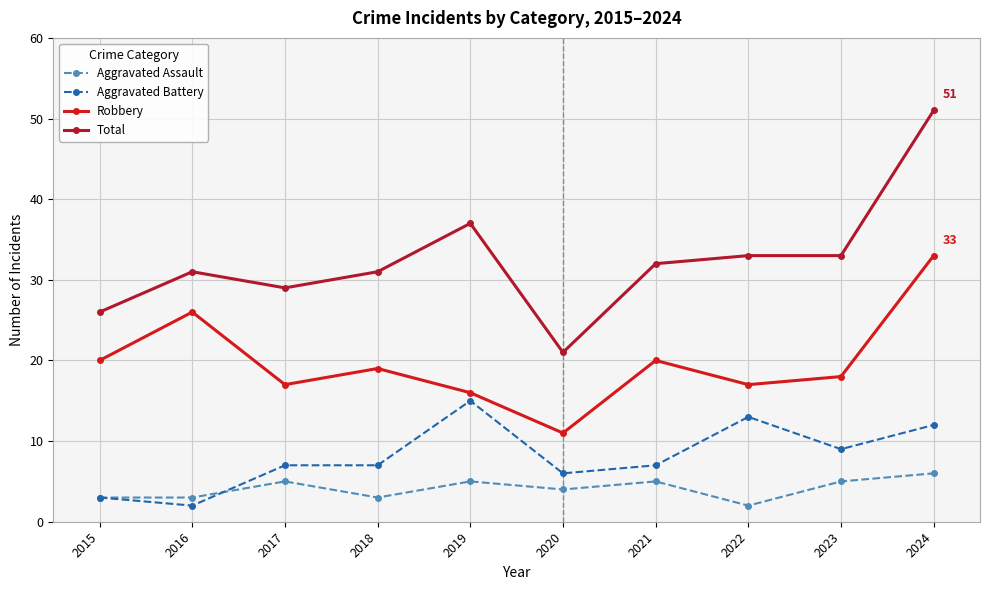

Which series has the largest range (max minus min)?

Total